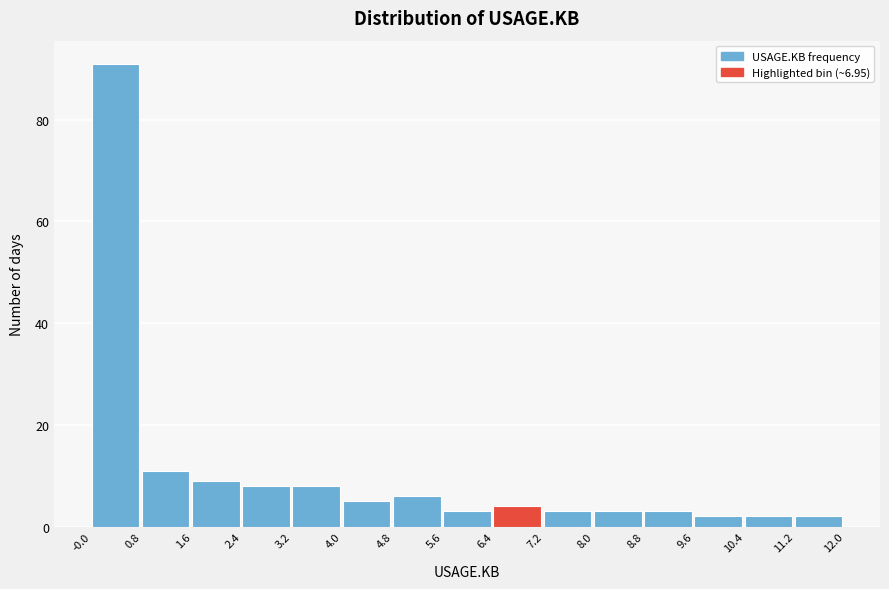

Over which range of the x-axis is the bar tallest?

-0.0 to 0.8